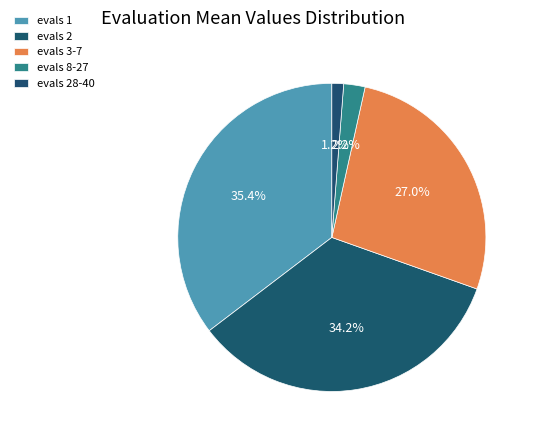

To the nearest percent, what is the difference between the largest and smallest slice percentages?

34%